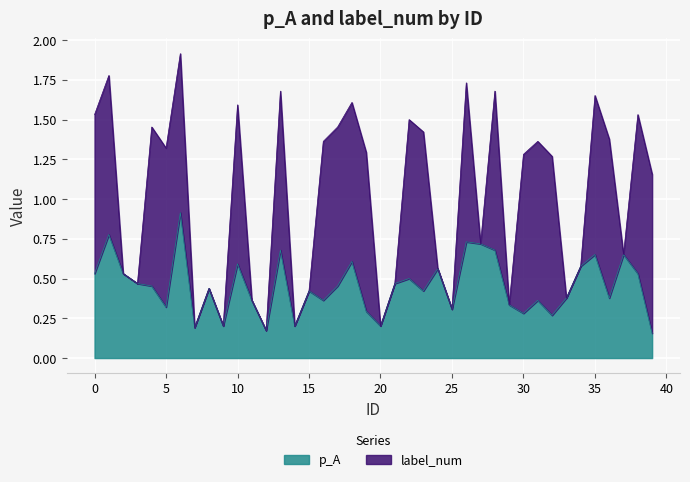

What are all the series names shown in the legend?

p_A, label_num